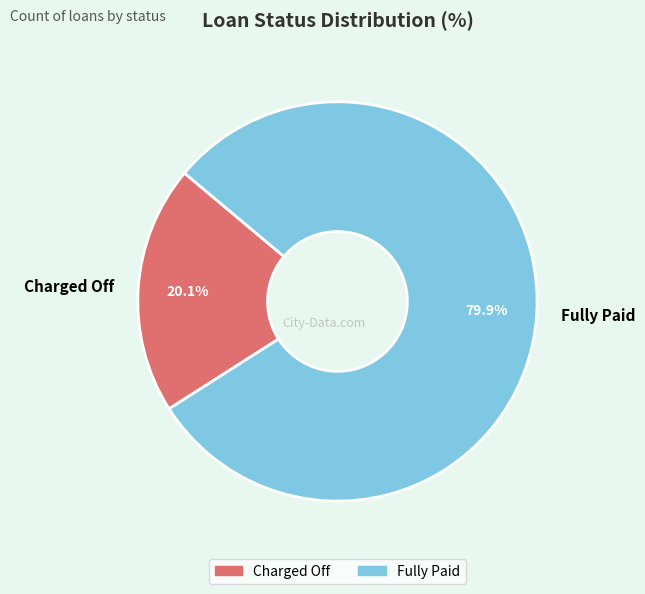

Do Fully Paid and Charged Off together represent more than half of the pie?

Yes